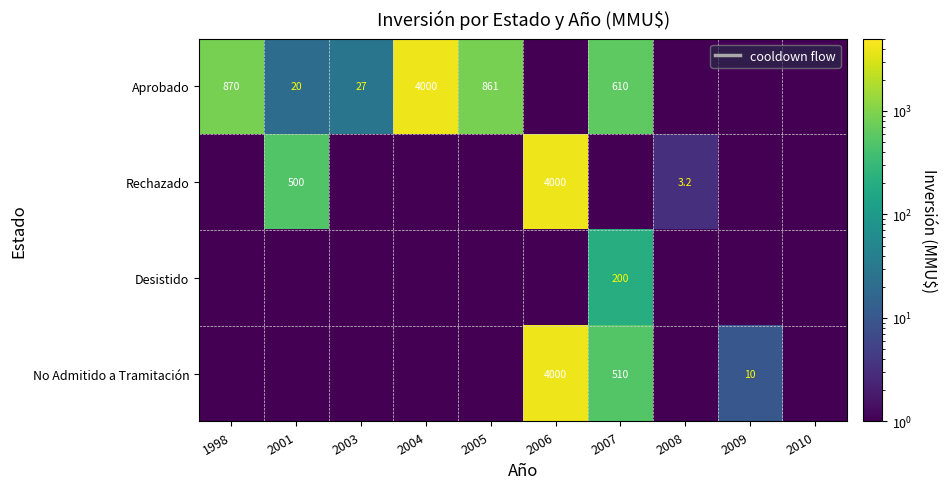

How many data points does each series have?

10